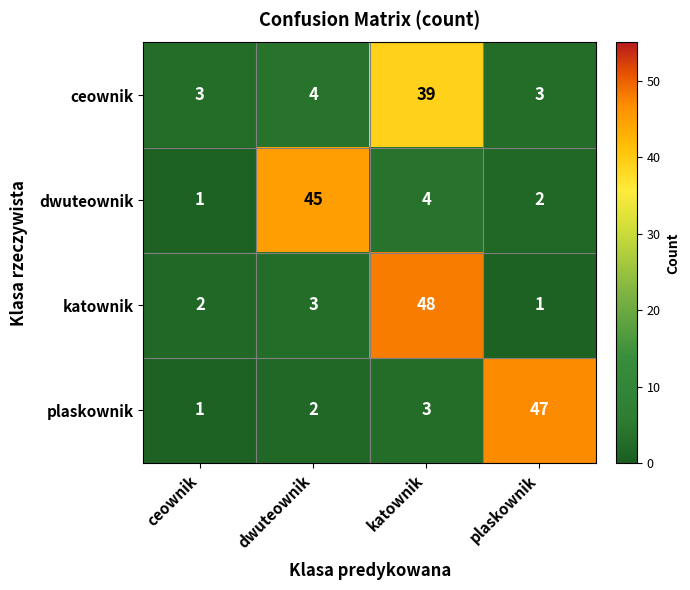

At plaskownik, list the series in order from smallest to largest.

katownik, dwuteownik, ceownik, plaskownik